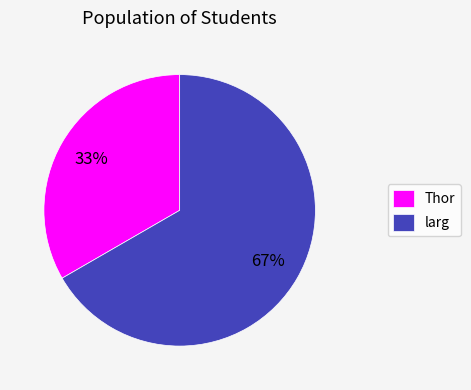

How many segments does this pie chart have?

2